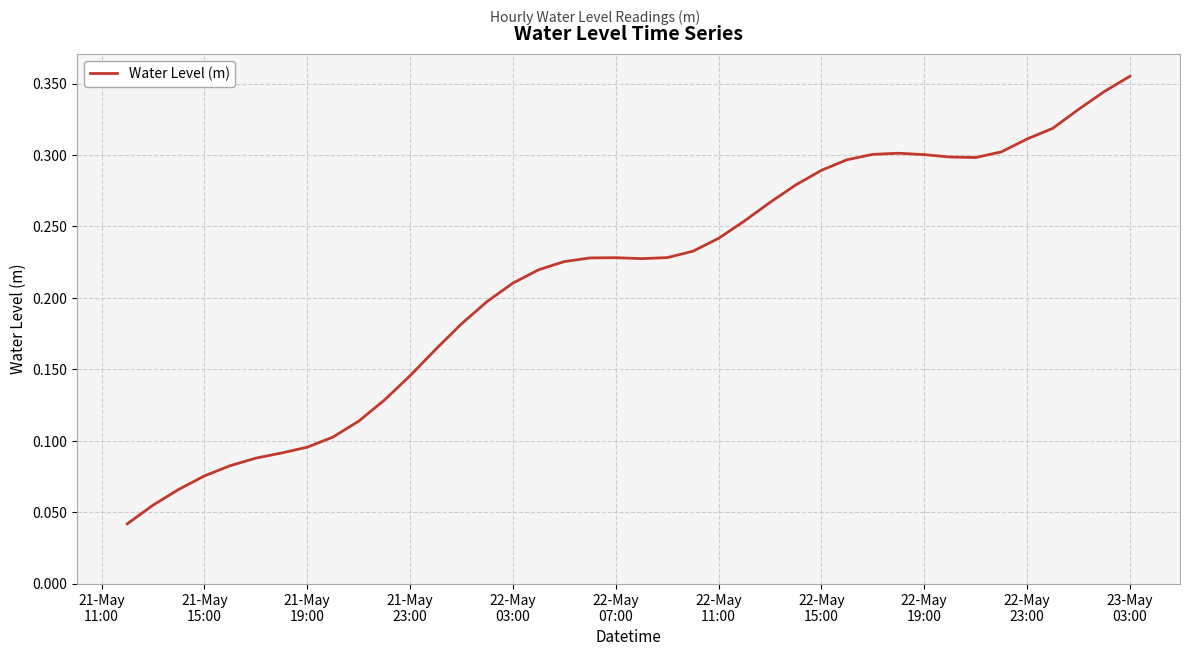

How many lines are shown in the chart?

1